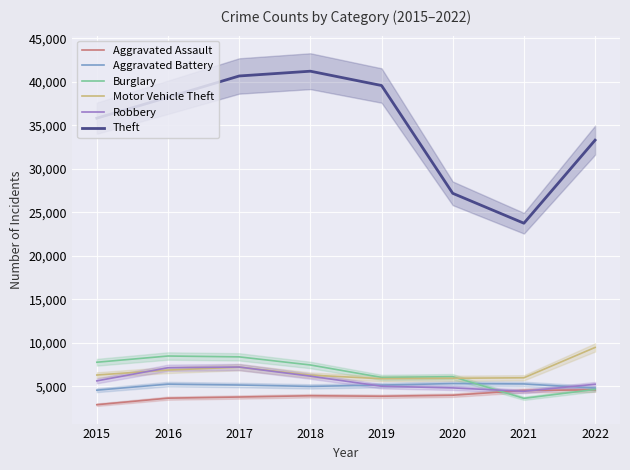

The value of Motor Vehicle Theft at 2016 is 6867. True or false?

True